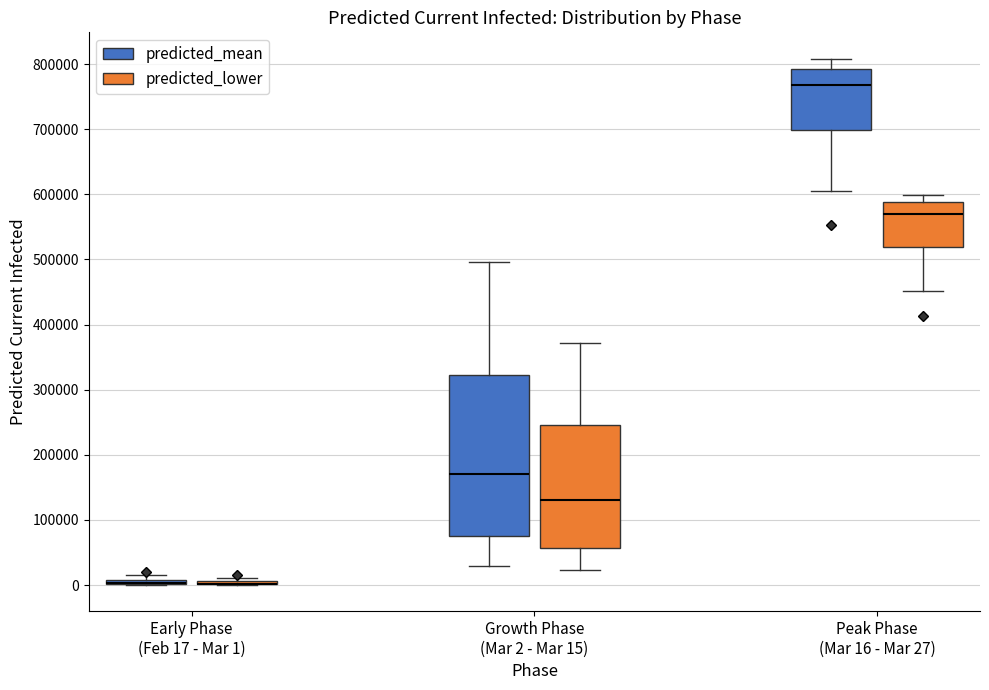

Comparing the boxes themselves (not the whiskers), which one is the tallest?

Growth Phase (Mar 2 - Mar 15) (predicted_mean)